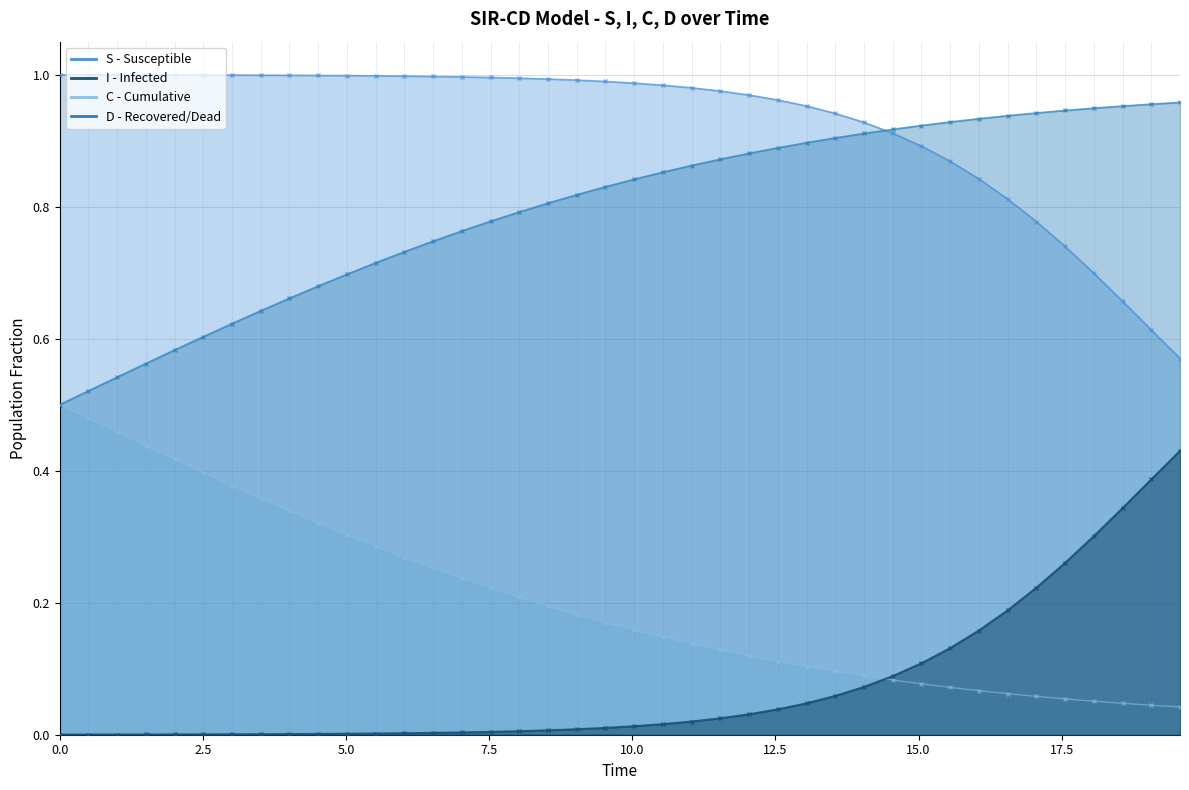

At which category is the sum across all series the highest?

5.0